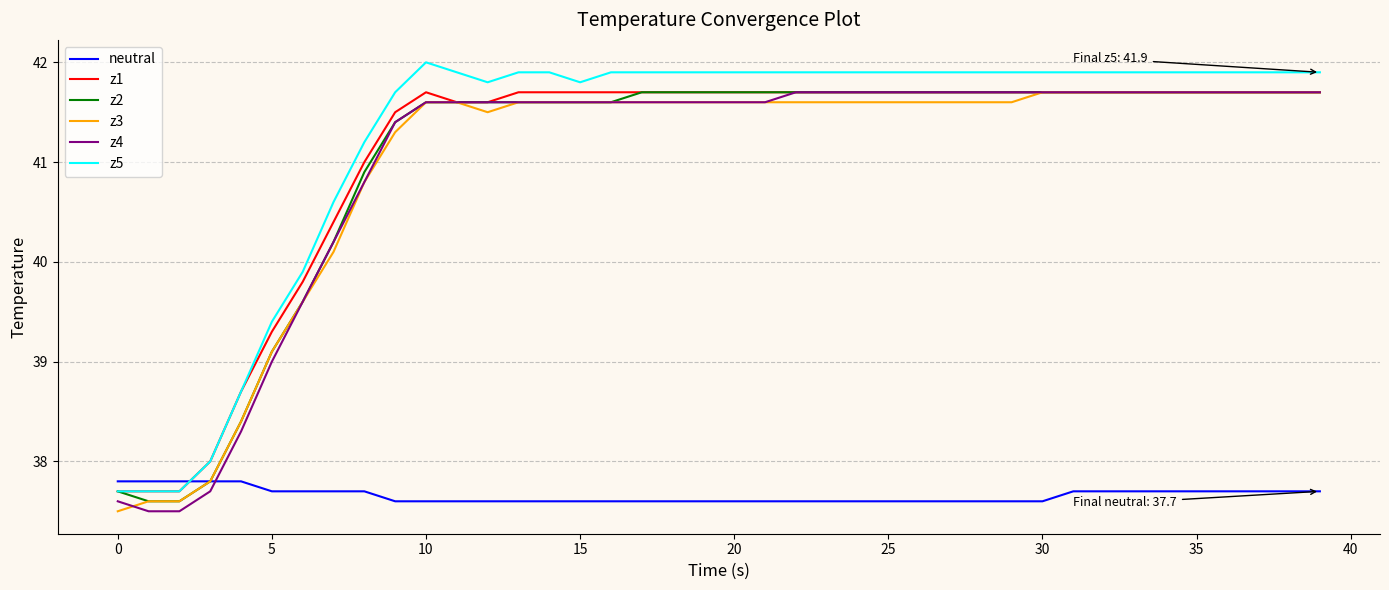

What is the minimum value shown in the chart?

37.5